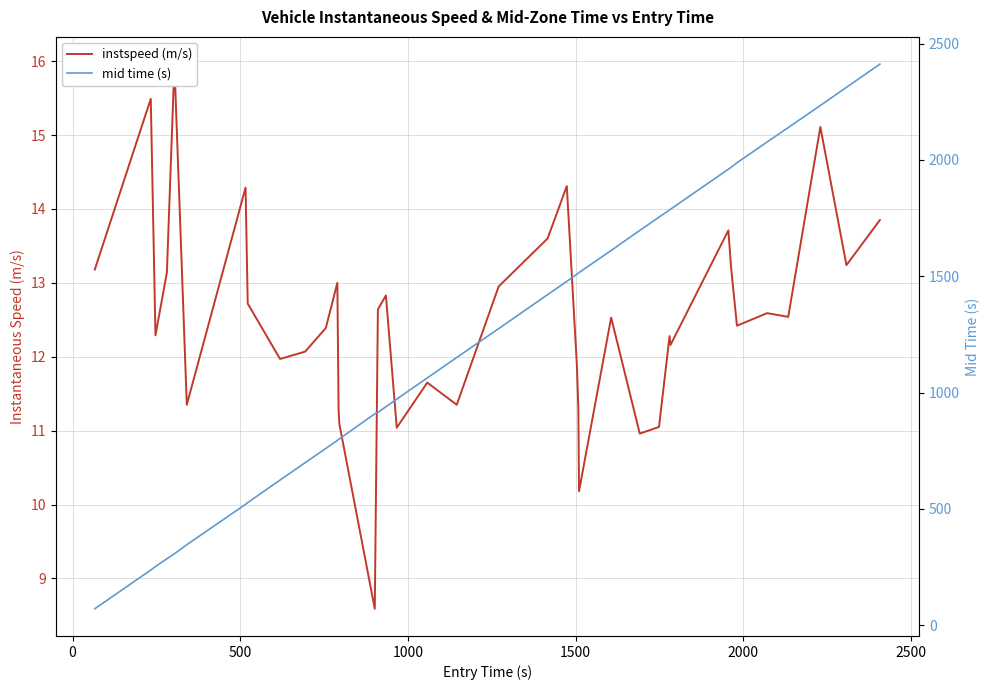

Does the chart display data point markers on the line(s)?

No